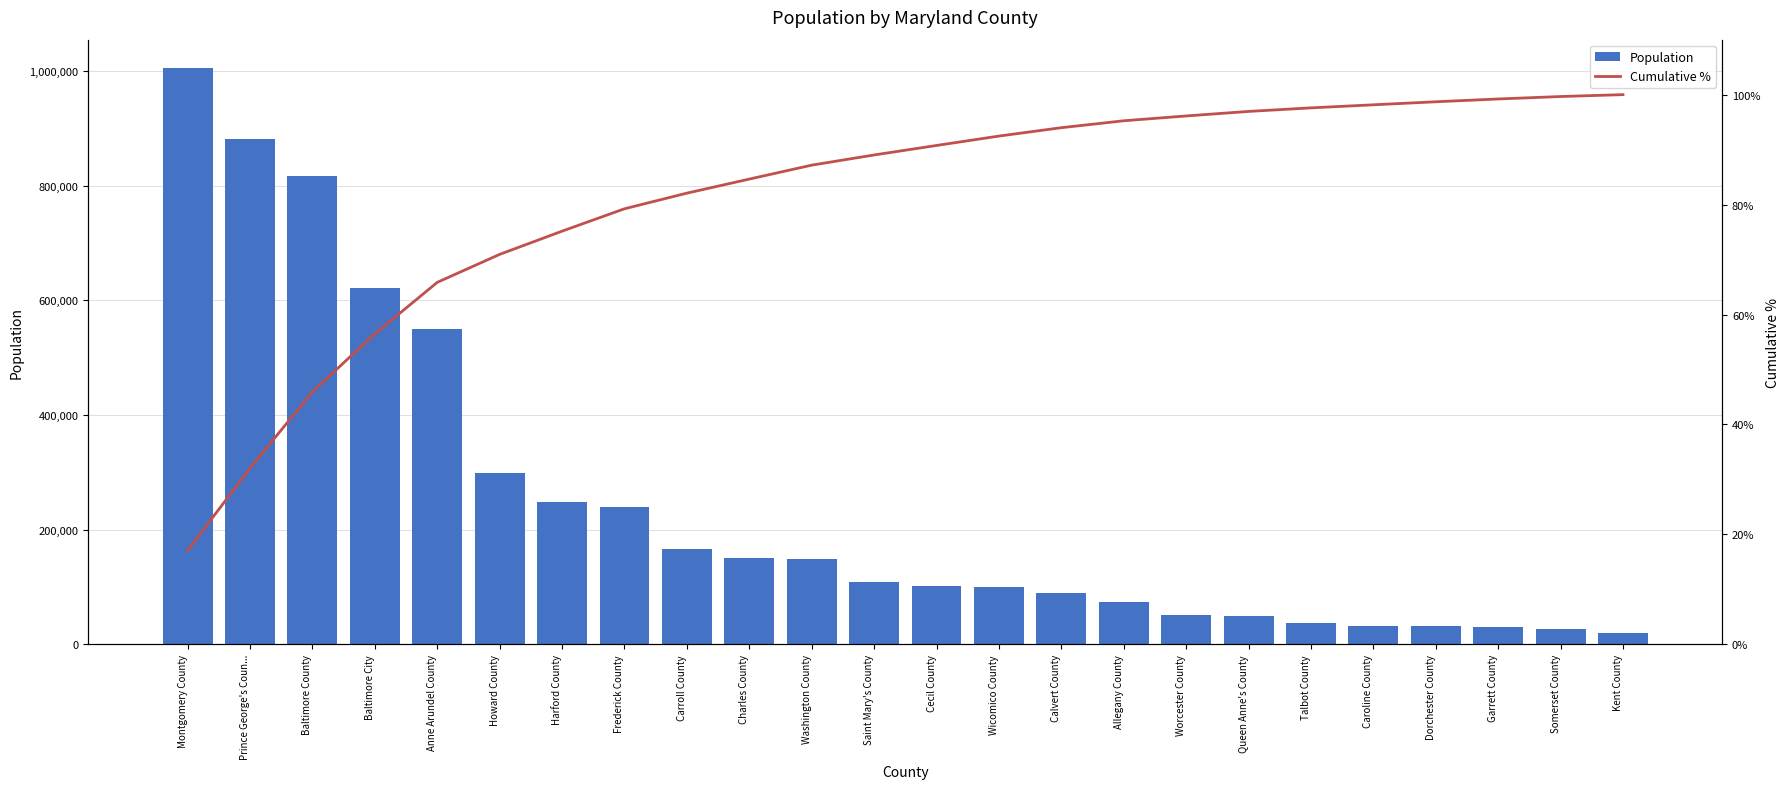

The Population series shows 31099.4 at Kent County. True or false?

False